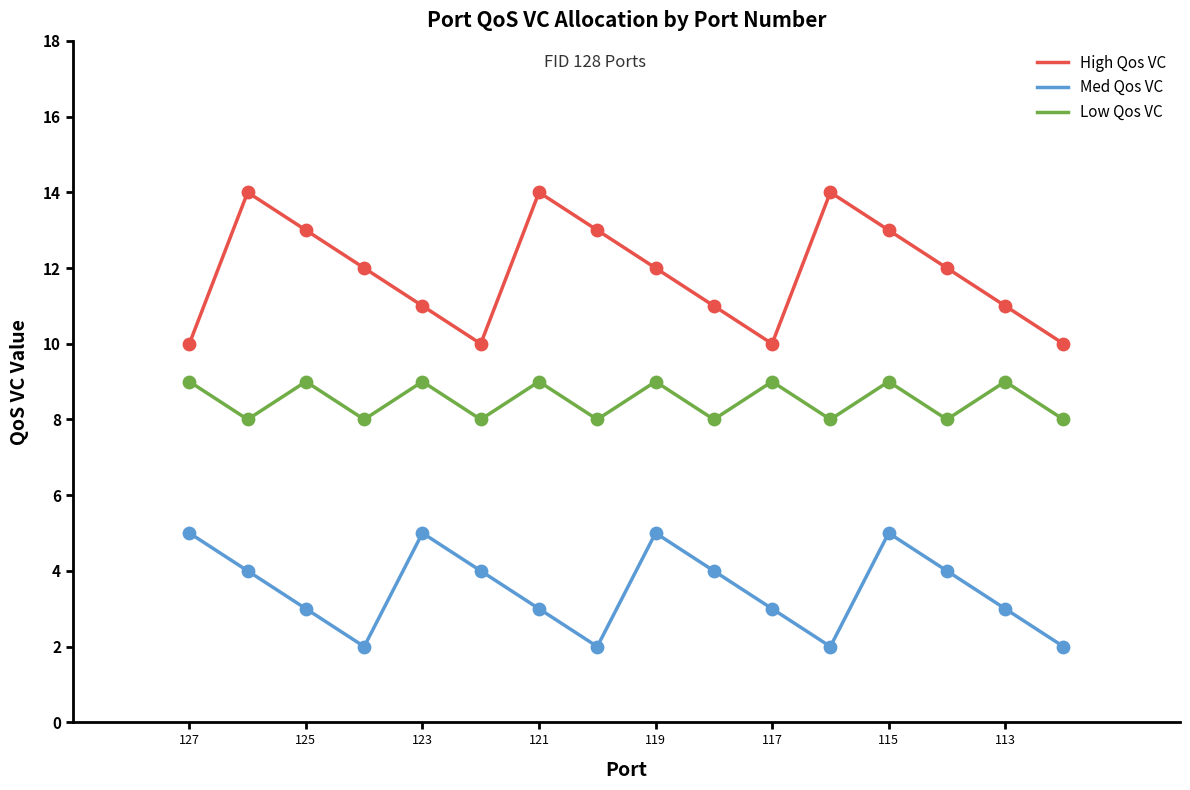

Which series contains the highest Y value?

High Qos VC